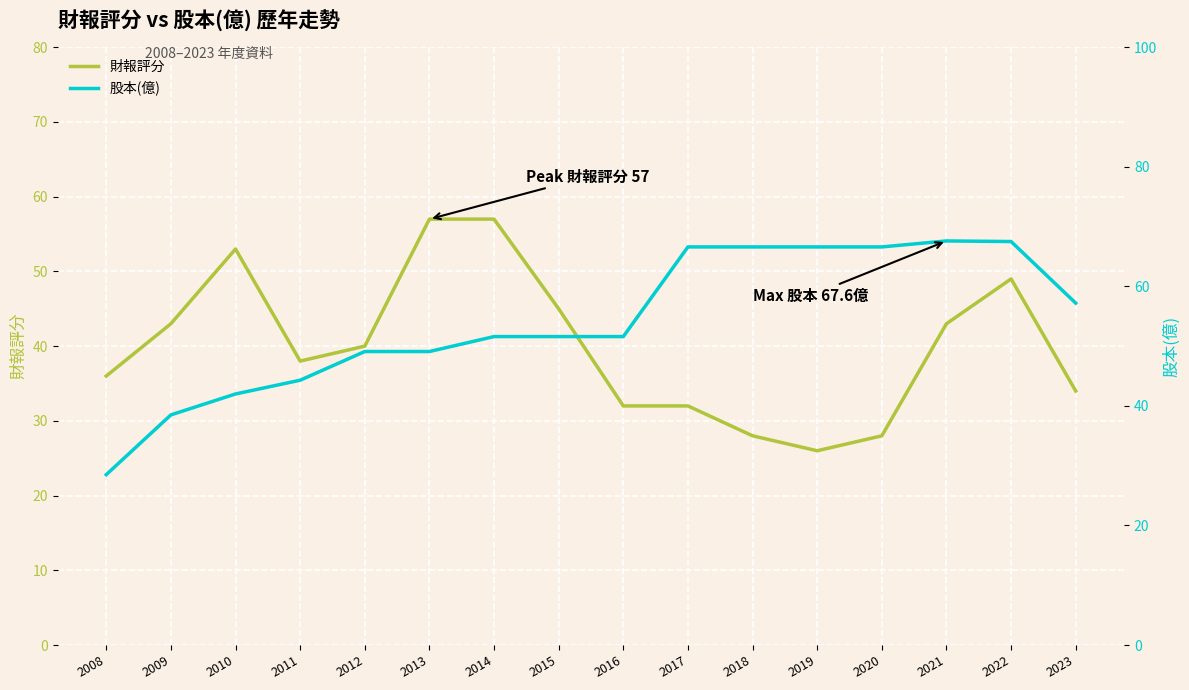

True or false: 財報評分 has a value of 16.8 at 2012.

False